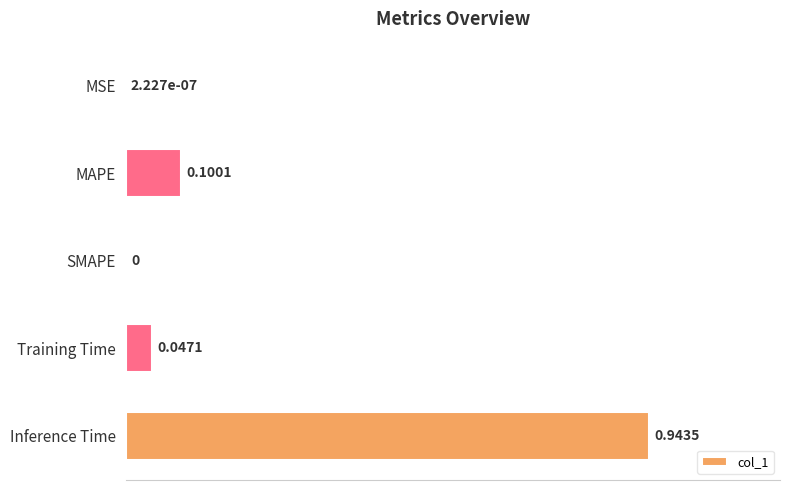

What is the sum of the values at Inference Time and MAPE?

1.0